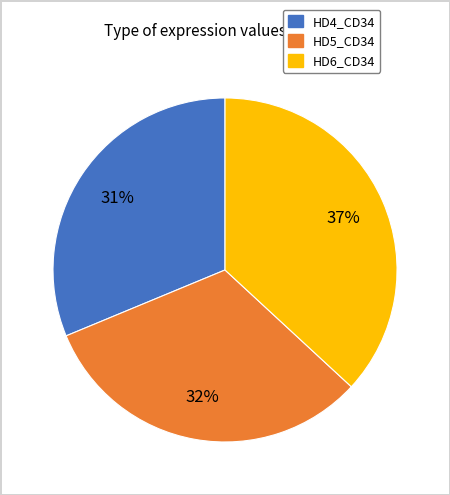

Does any single category account for the majority?

No